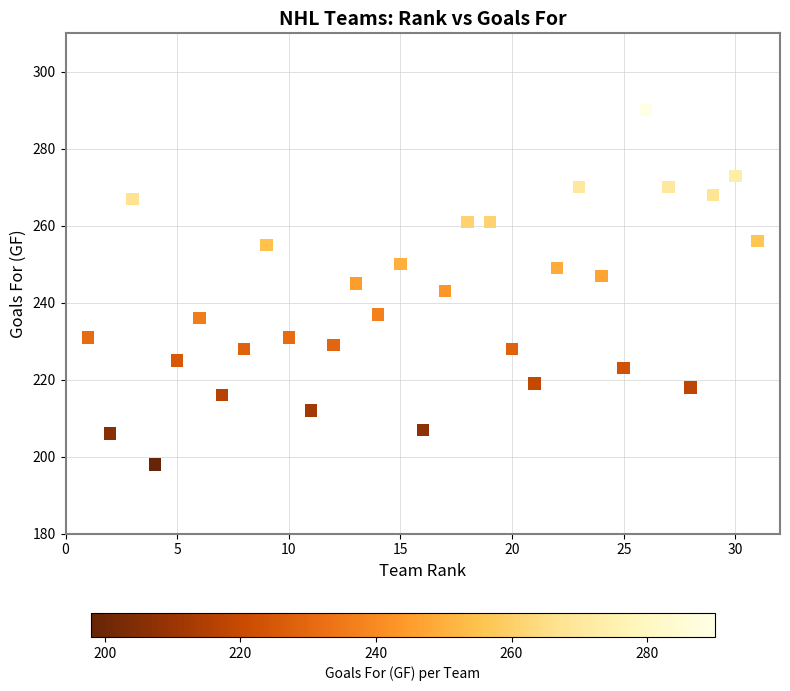

What is the range of Y values (max minus min)?

92